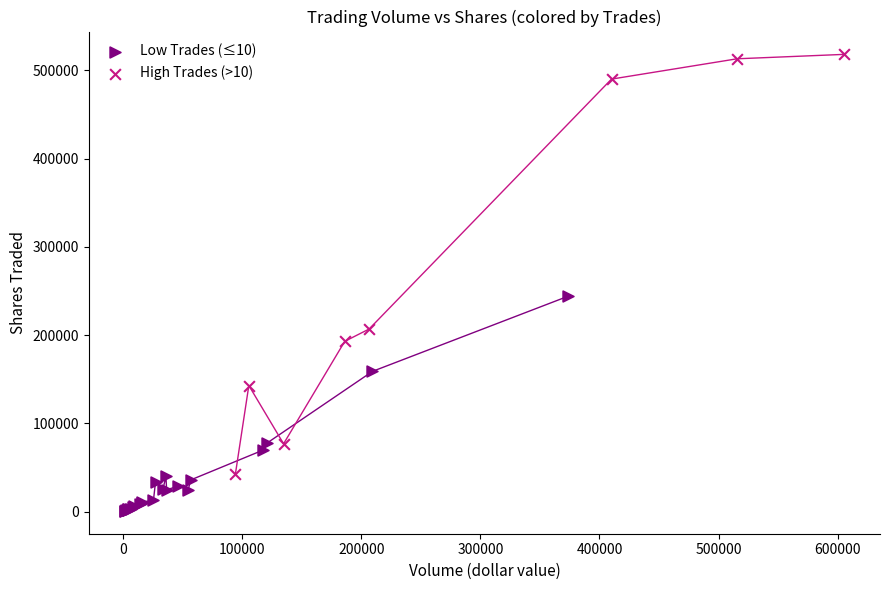

Which series reaches the minimum Y coordinate?

Low Trades (≤10)